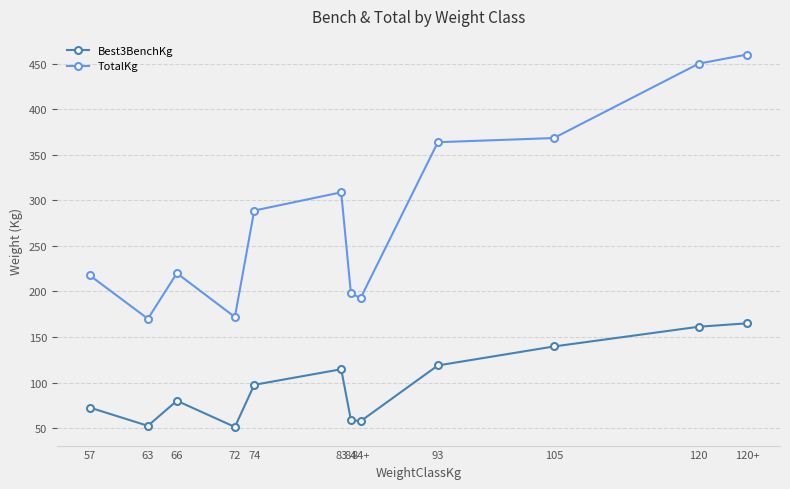

Rank the series by their average value, from lowest to highest.

Best3BenchKg, TotalKg